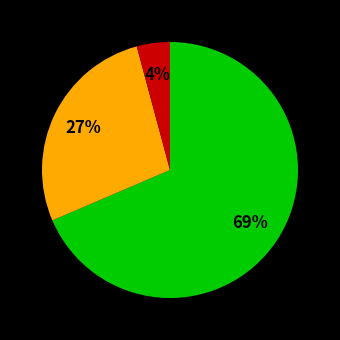

To the nearest percent, what is the average slice percentage?

33%